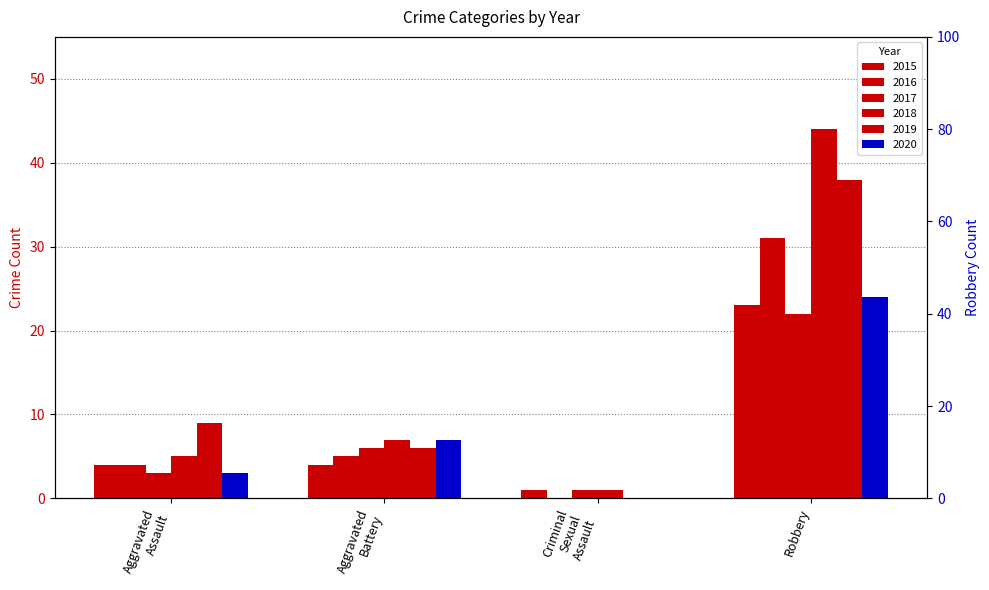

What is the value of the 2020 bar at the 2nd from the left?

7